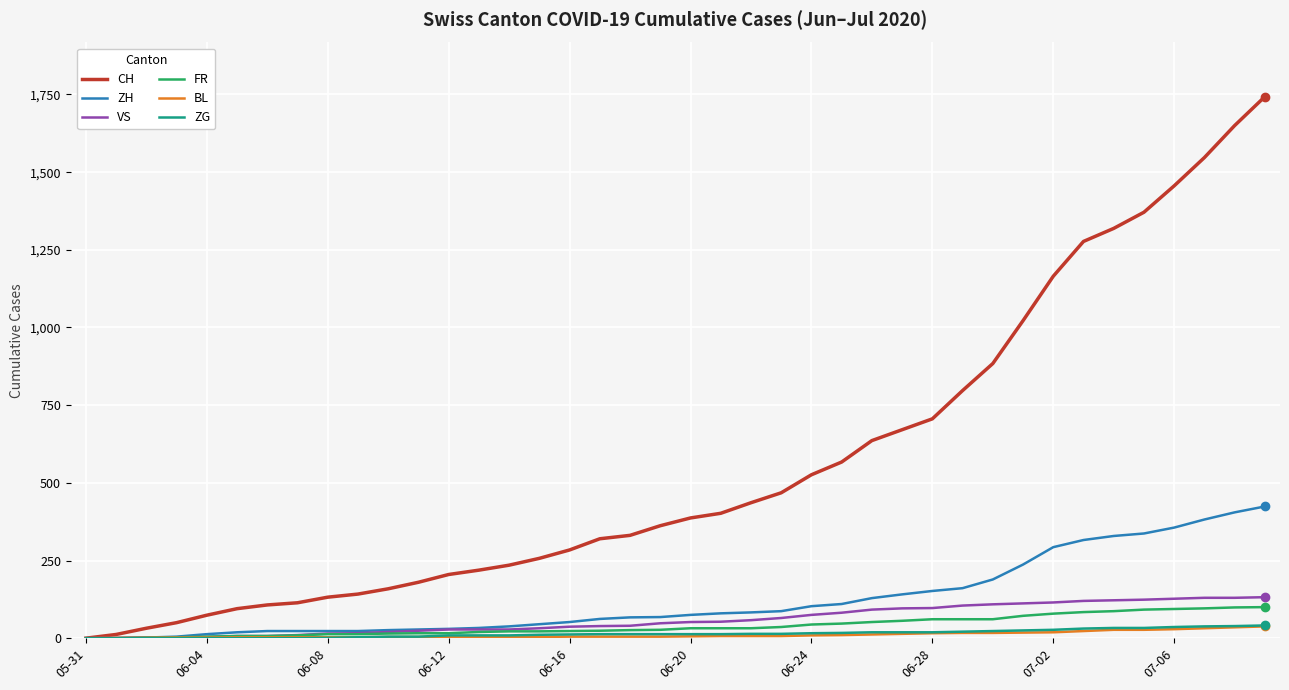

What is the greatest value displayed?

1743